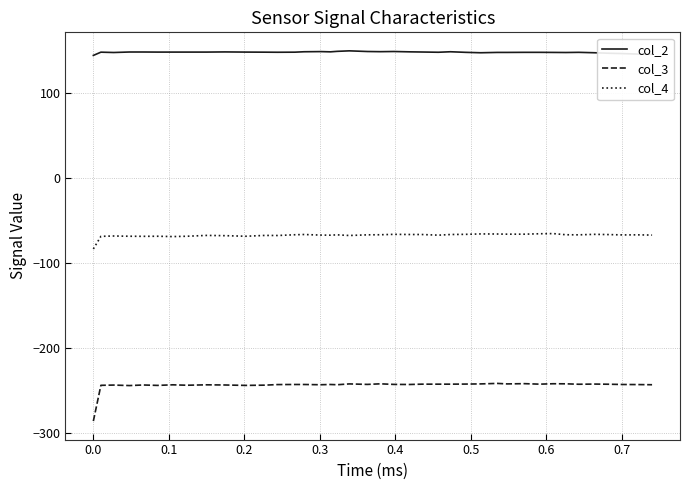

Which series has the widest spread of values?

col_3